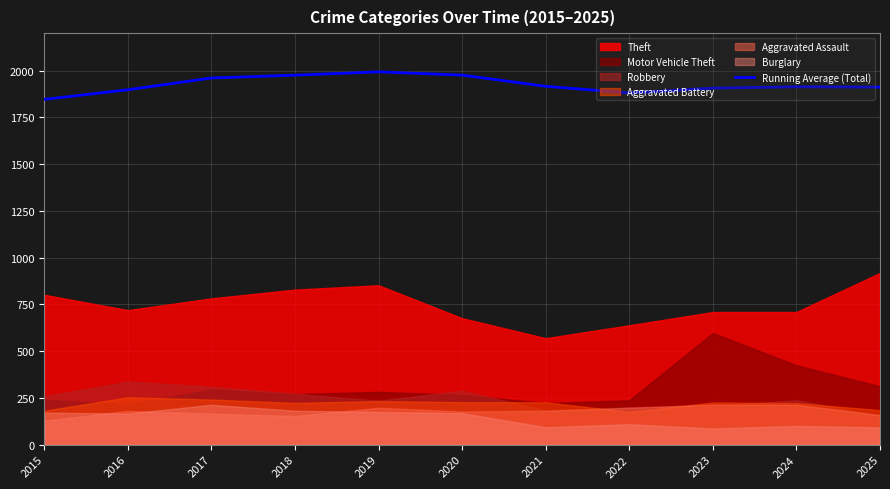

Is it true that the value at 2020 is 3151.6?

False